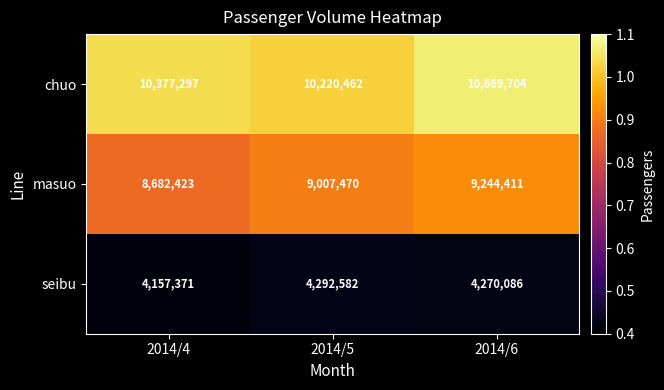

Rank the series by their maximum value, from highest to lowest.

chuo, masuo, seibu